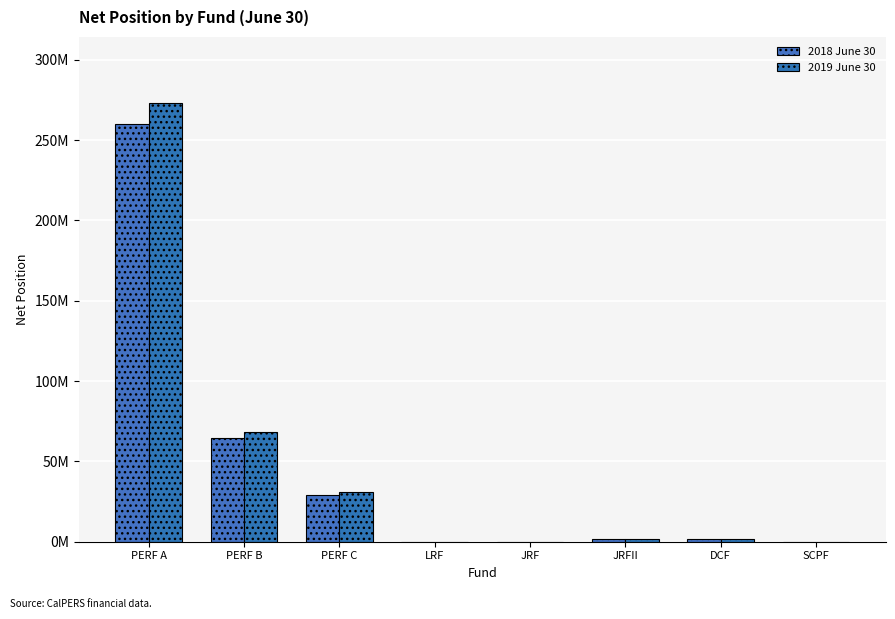

Are the bars horizontal?

No